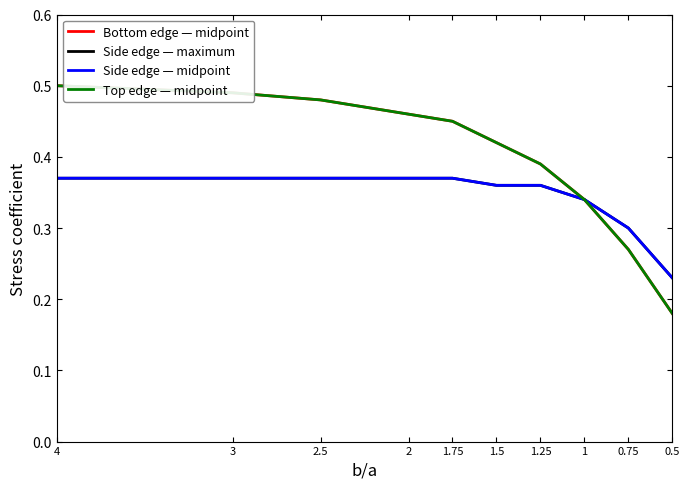

Count the number of data series in this chart.

4